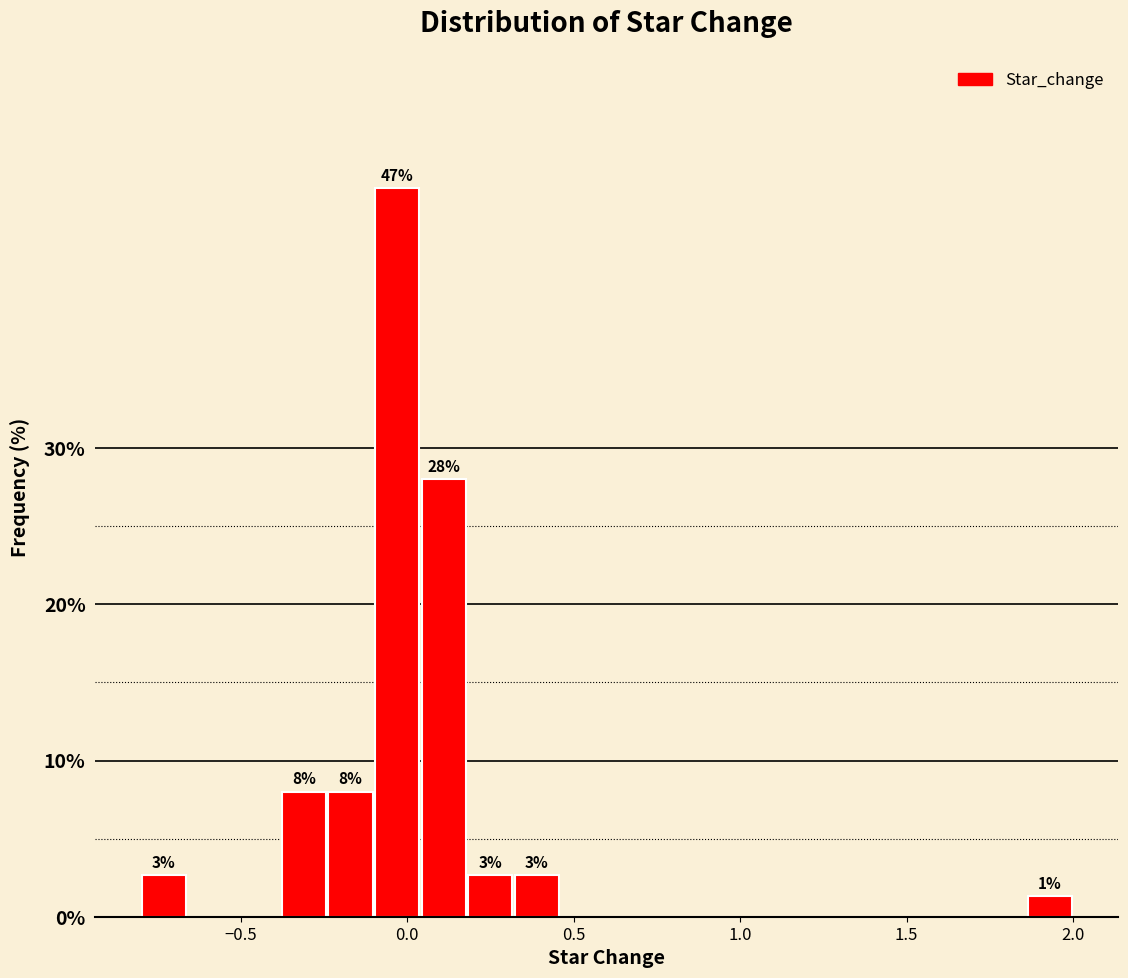

Around what value on the x-axis is the tallest bar? Give the approximate position of its centre, as read against the axis.

-0.05